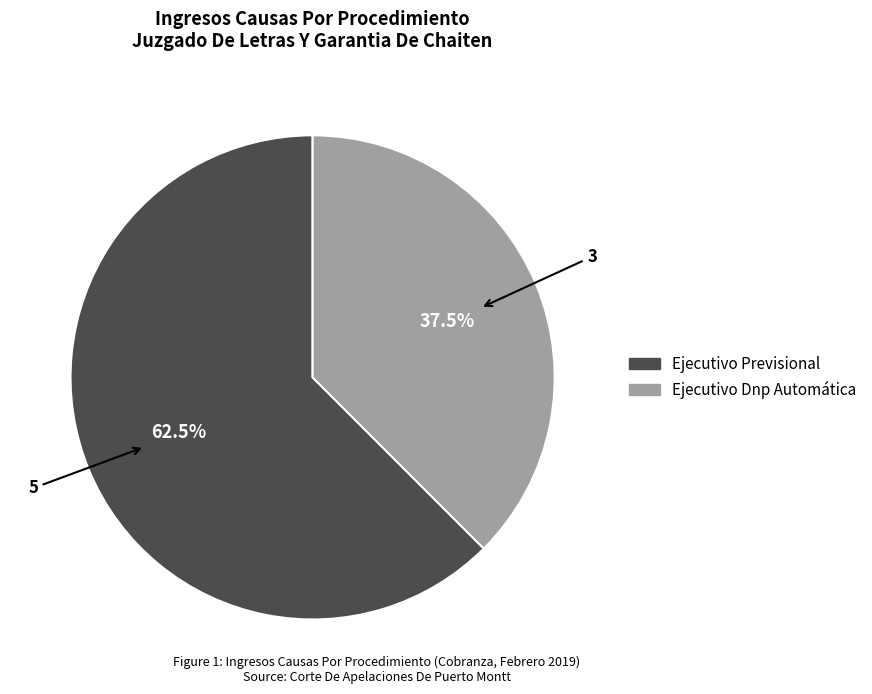

How many slices are in this pie chart?

2